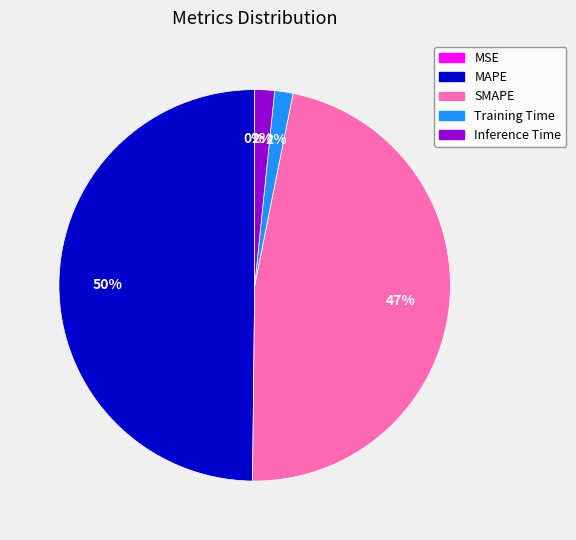

Is it true that Training Time is 2% of the pie?

True